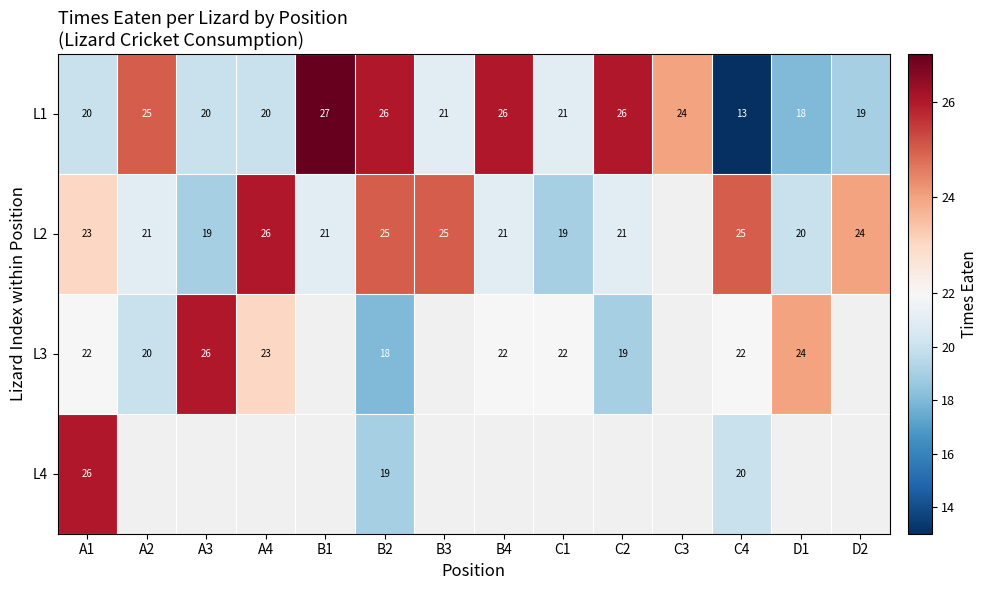

What is the sum of all L1 values?

306